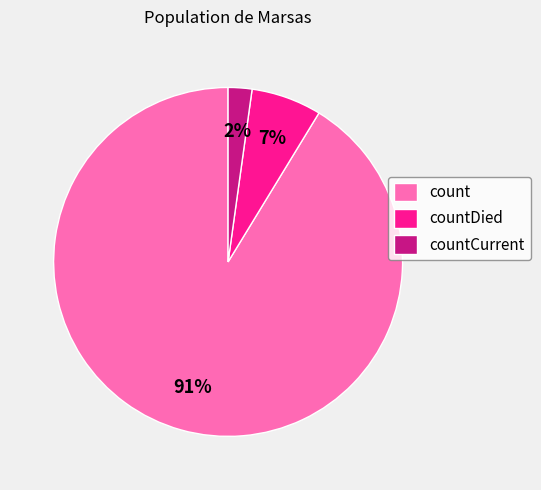

What is the largest slice in the pie chart?

count